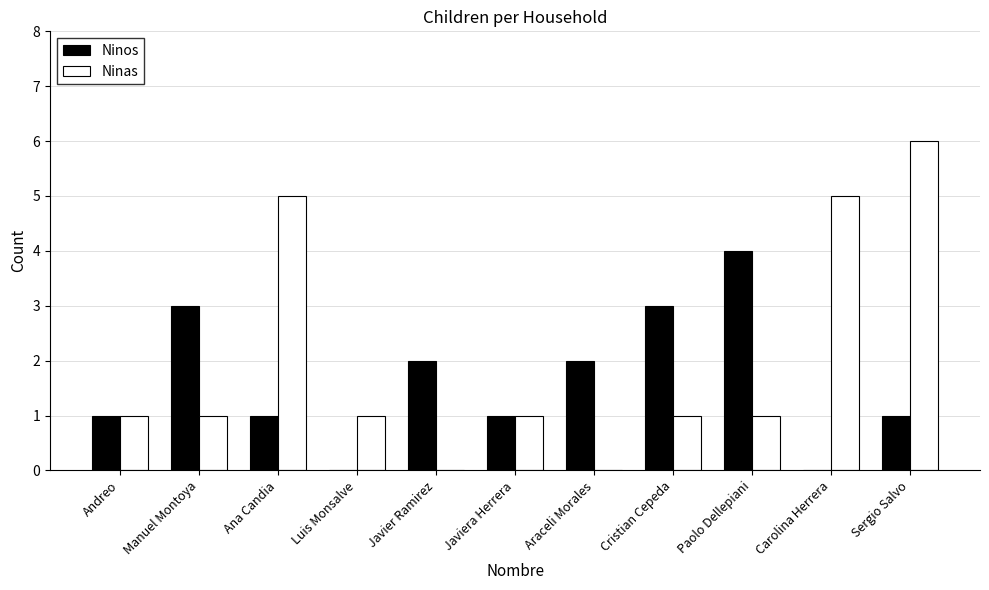

Reading left to right, list all the values displayed in this chart.

Ninos: 1	3	1	0	2	1	2	3	4	0	1
Ninas: 1	1	5	1	0	1	0	1	1	5	6